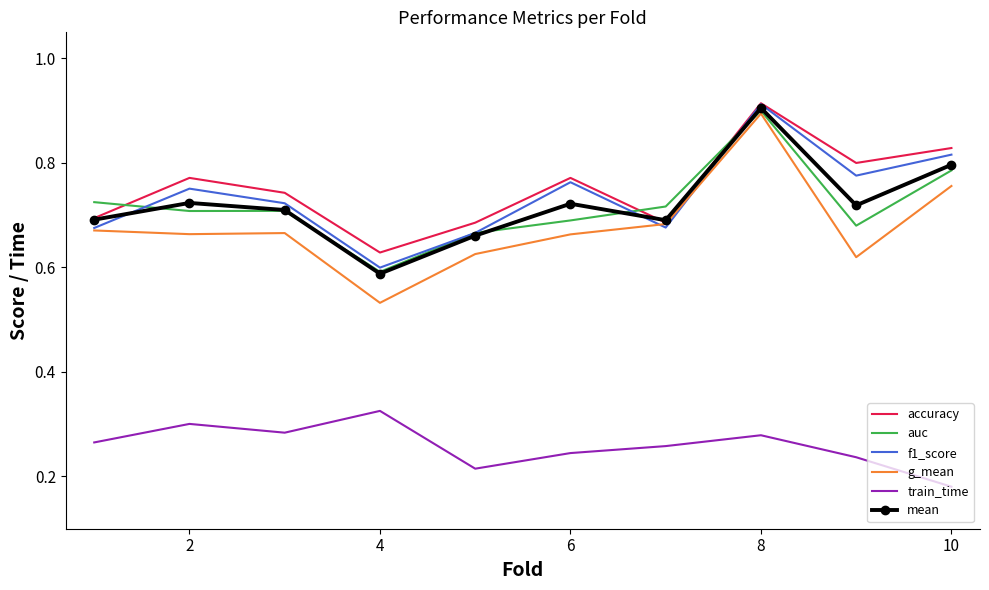

True or false: f1_score and train_time cross at least once.

False